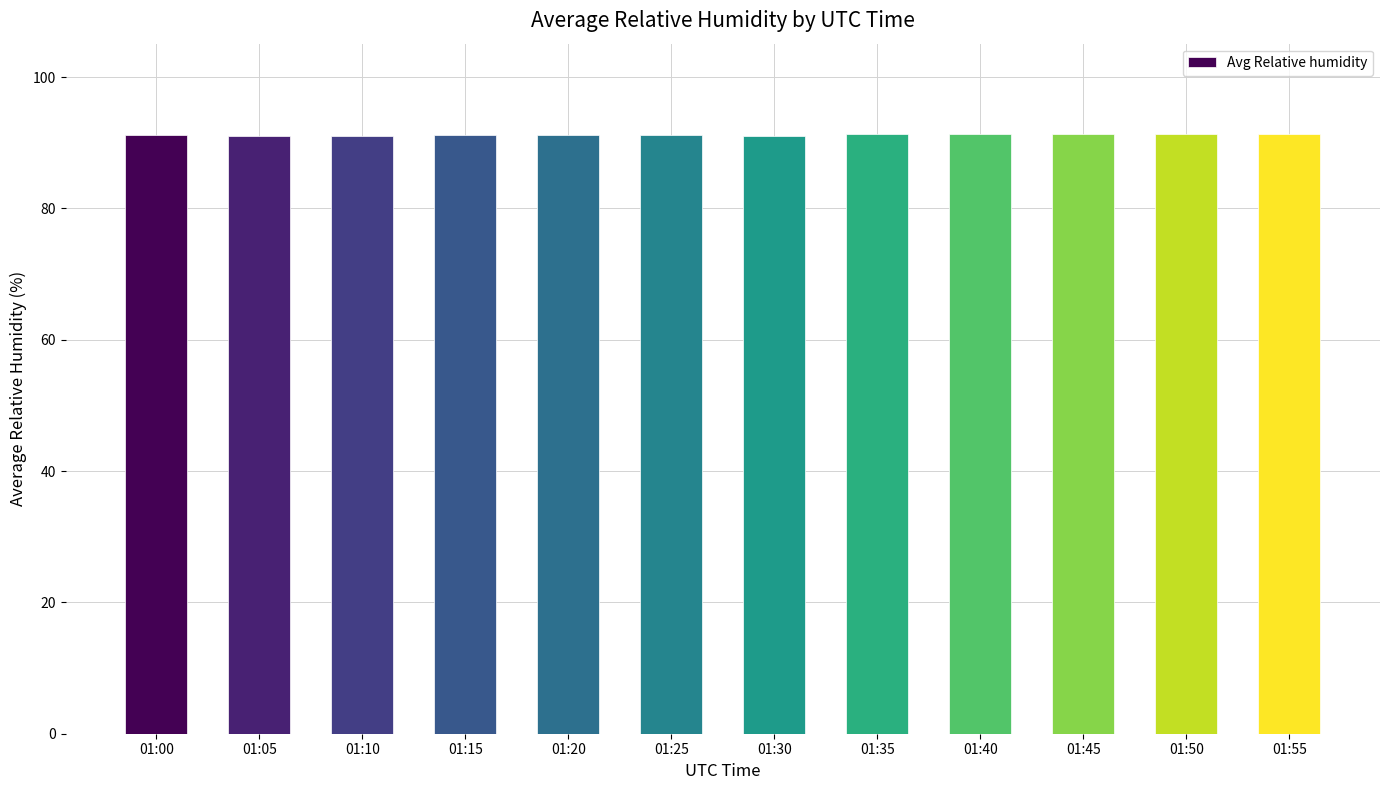

What is the change in value from 01:05 to 01:35?

+0.2